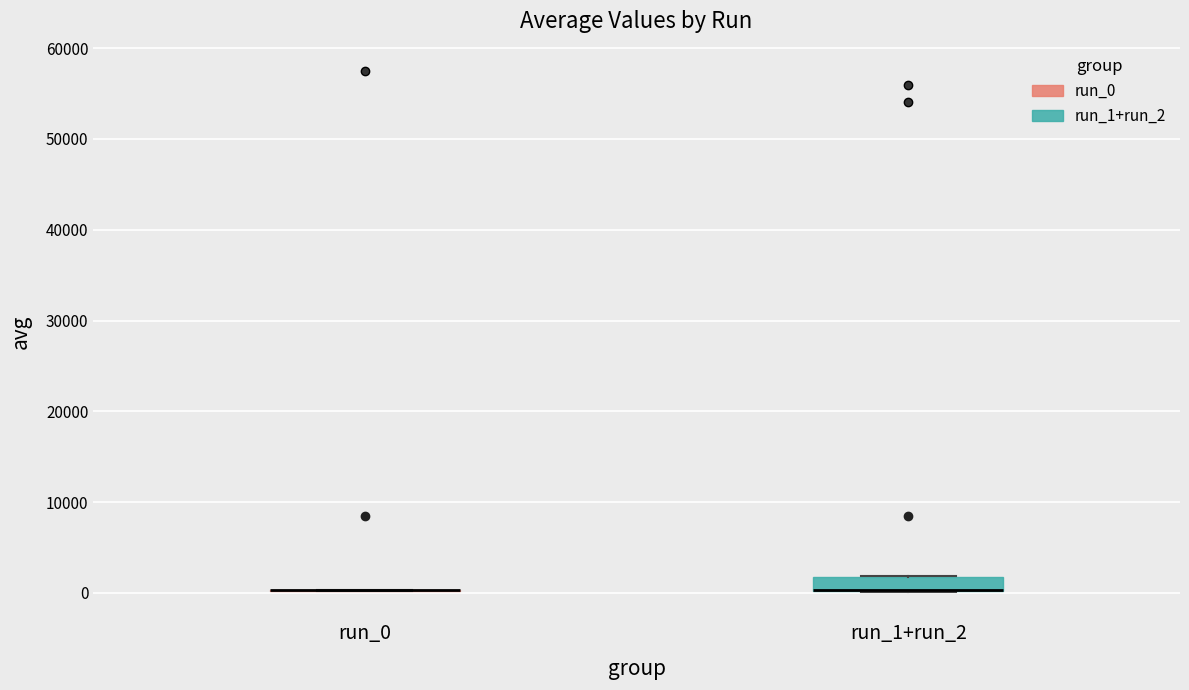

Reading left to right, read every box against the y-axis: the position of its median line, the range the box covers, and the ends of its whiskers. The values are not printed on the chart, so give them approximately, as read against the axis.

run_0: box collapsed to a line at 0, whiskers 0 to 0
run_1+run_2: median 0 (drawn on the box's lower edge), box 0 to 2000, whiskers 0 to 2000